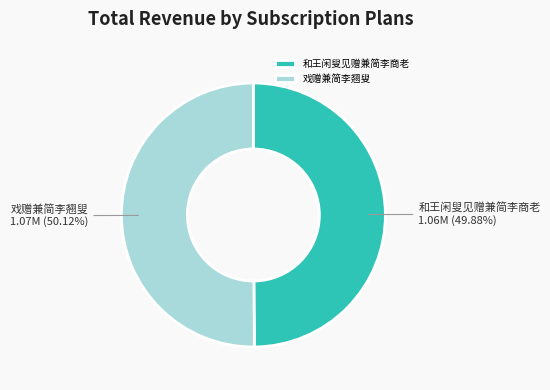

How many segments does this pie chart have?

2